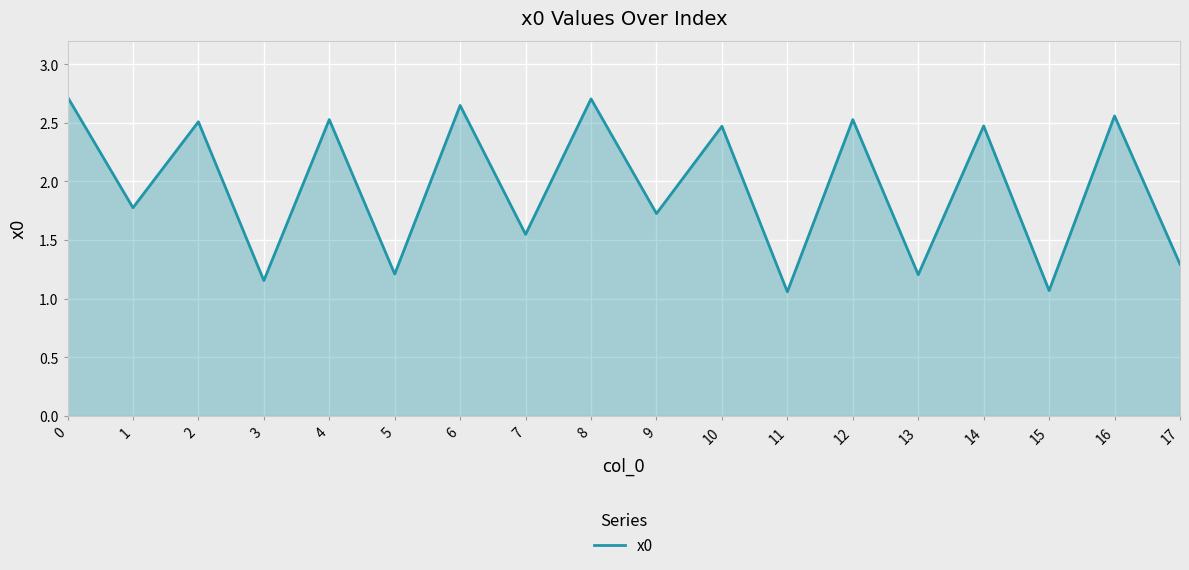

The chart shows a value of 2.7 at 0. True or false?

True